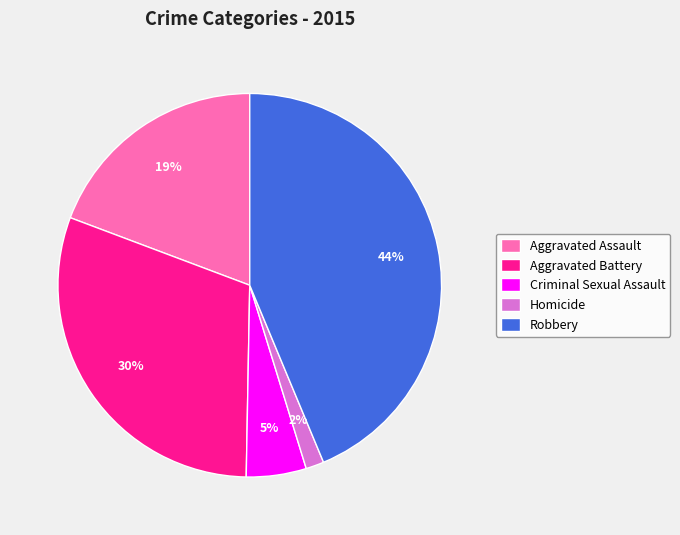

Is it true that Aggravated Battery is 30% of the pie?

True